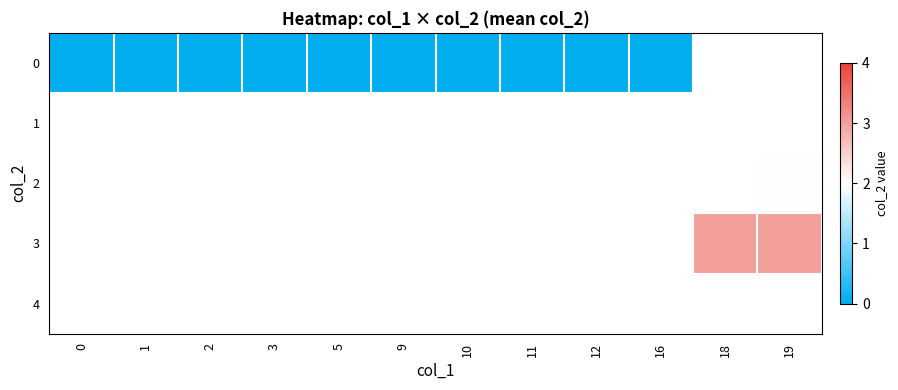

At 9, list the series in order from largest to smallest.

0, 1, 2, 3, 4